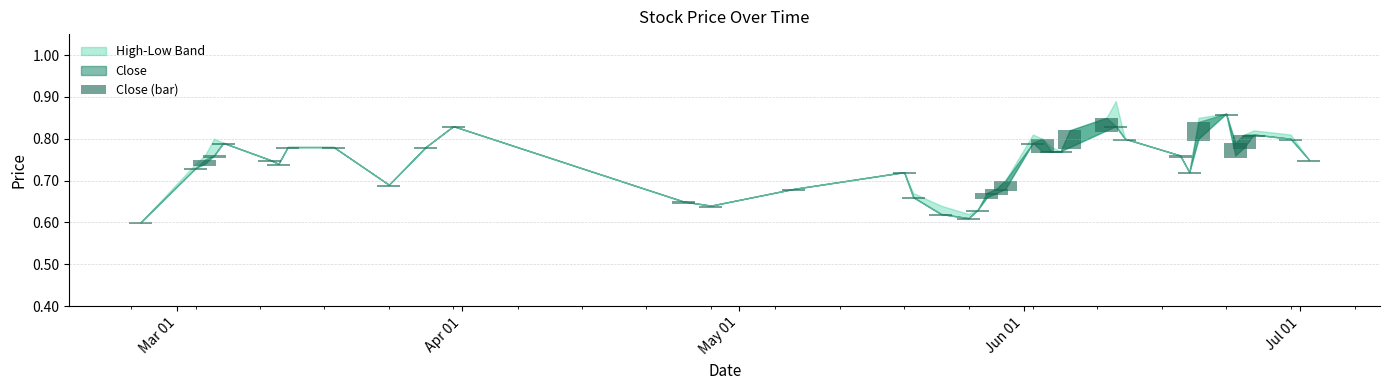

At which label is the value closest to 0?

Mar 01